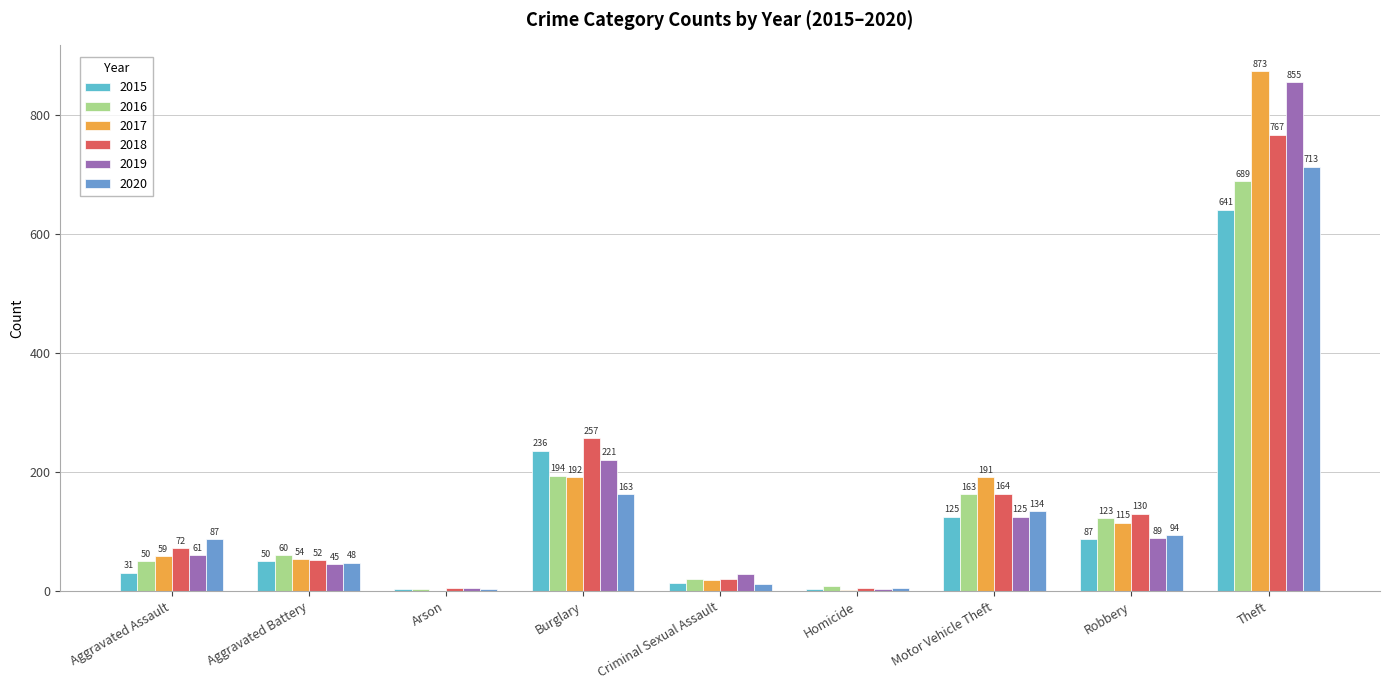

What is the value of the 2017 bar at the 7th from the left?

191